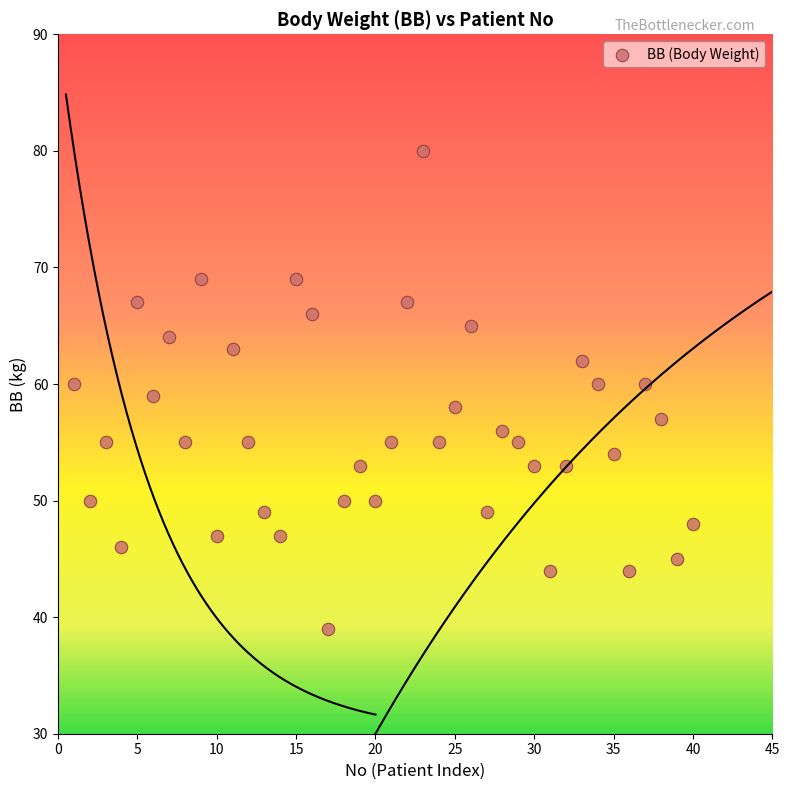

What is the range of X values (max minus min)?

39